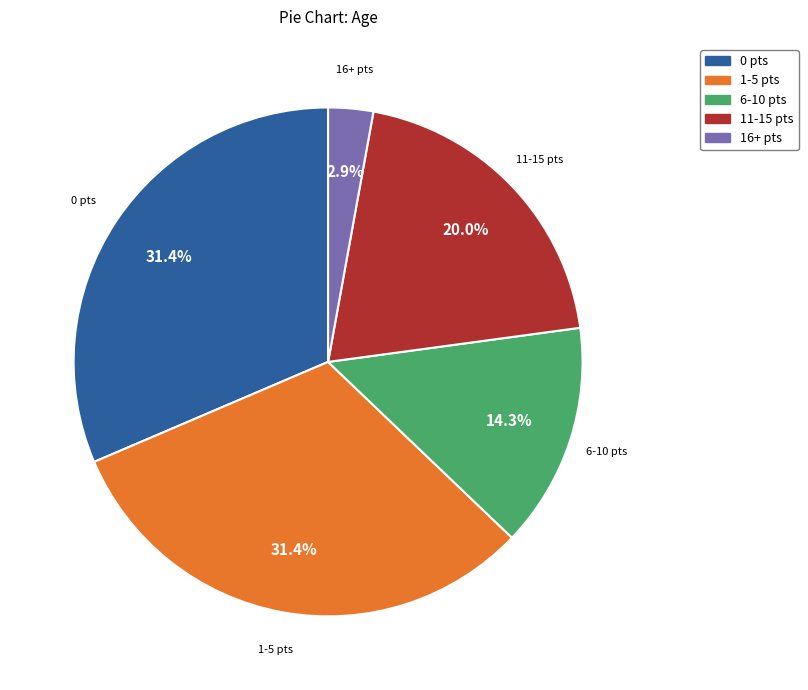

What is the smallest slice in the pie chart?

16+ pts